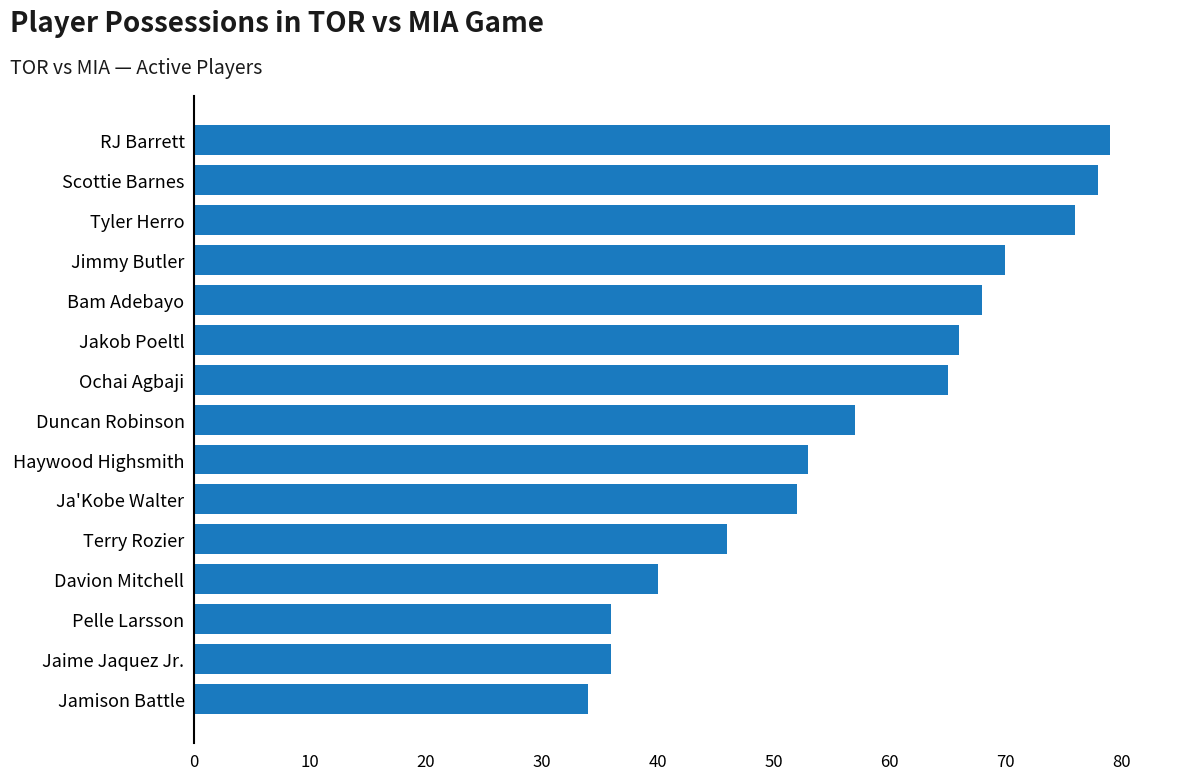

Is it true that the value at Ja'Kobe Walter is 83?

False